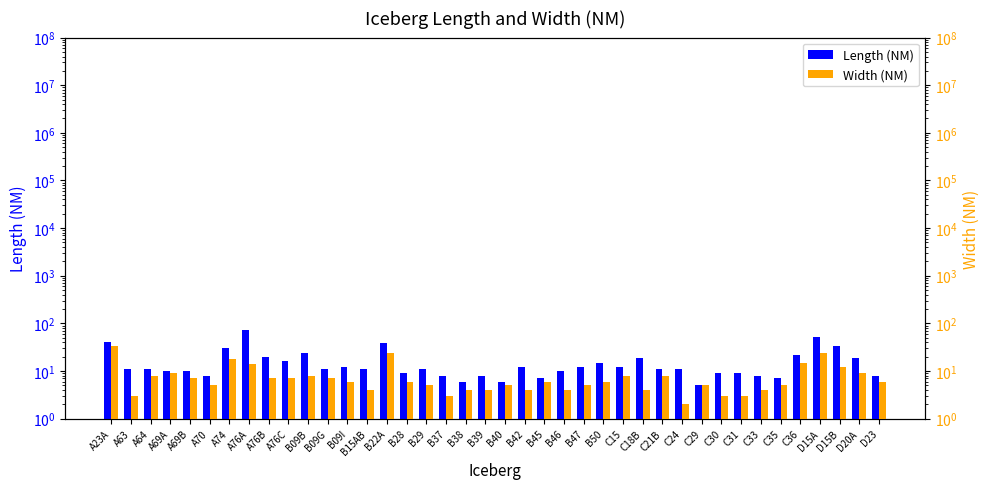

Is the value of Length (NM) at A23A greater than the value of Width (NM) at A69B?

Yes